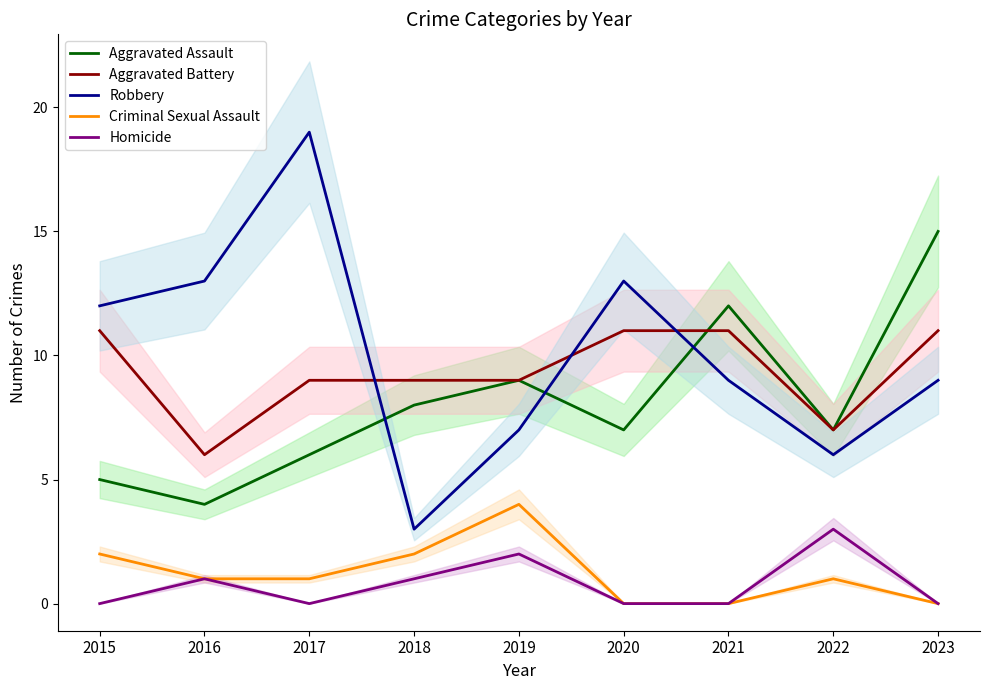

At which category does Homicide reach its first local valley?

2017